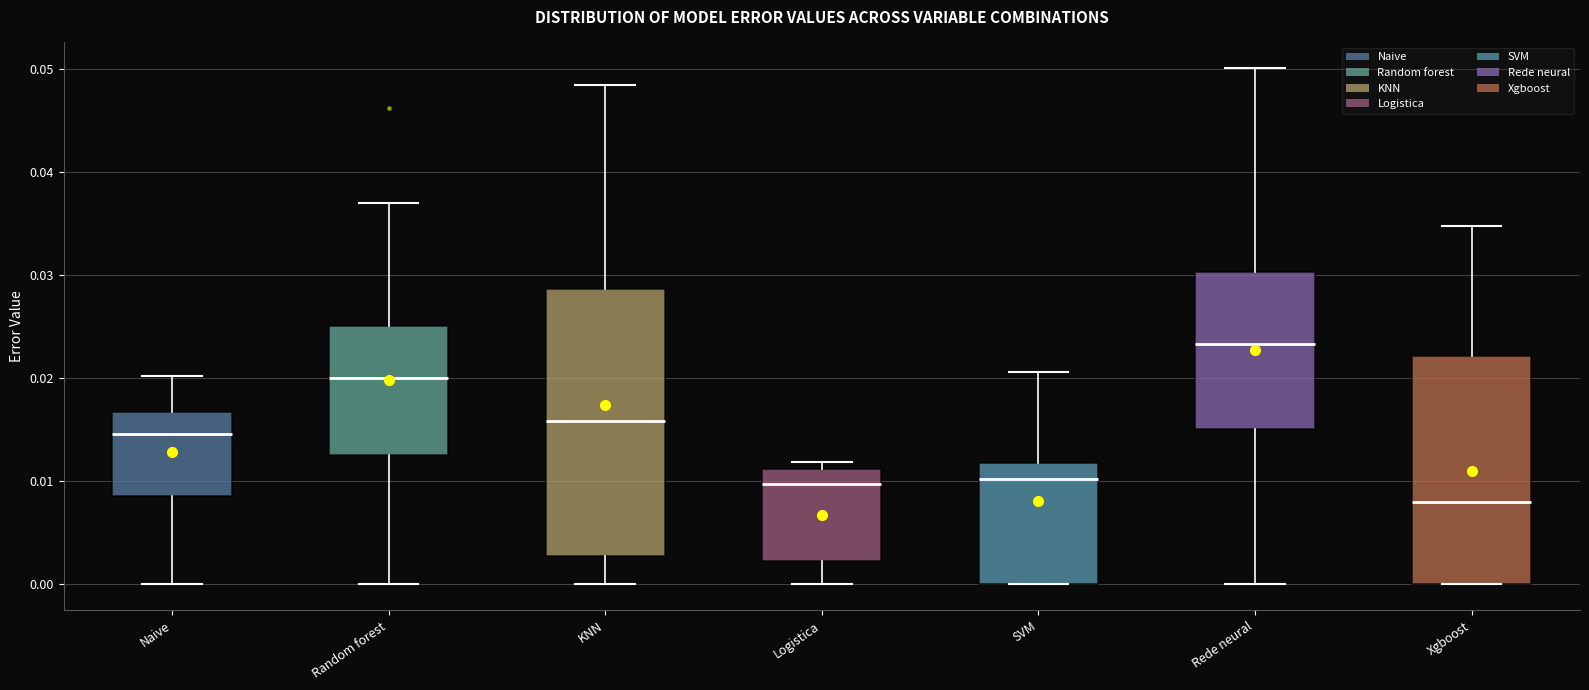

Which box's median line is the highest?

Rede neural